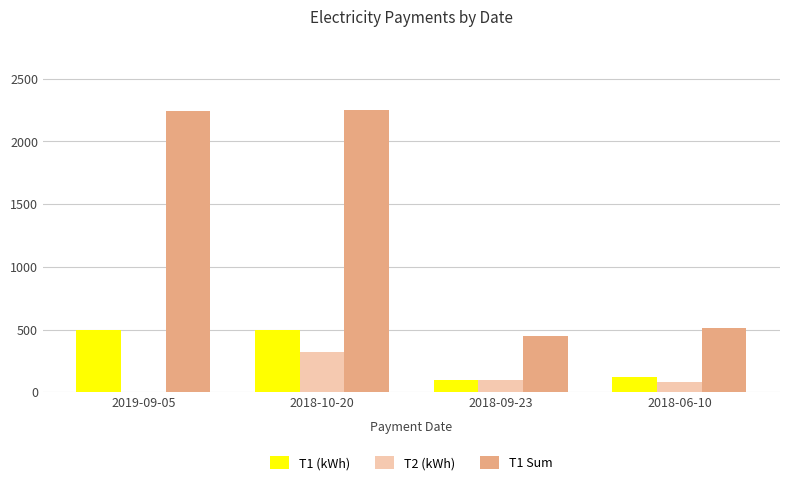

Which series has the widest spread of values?

T1 Sum